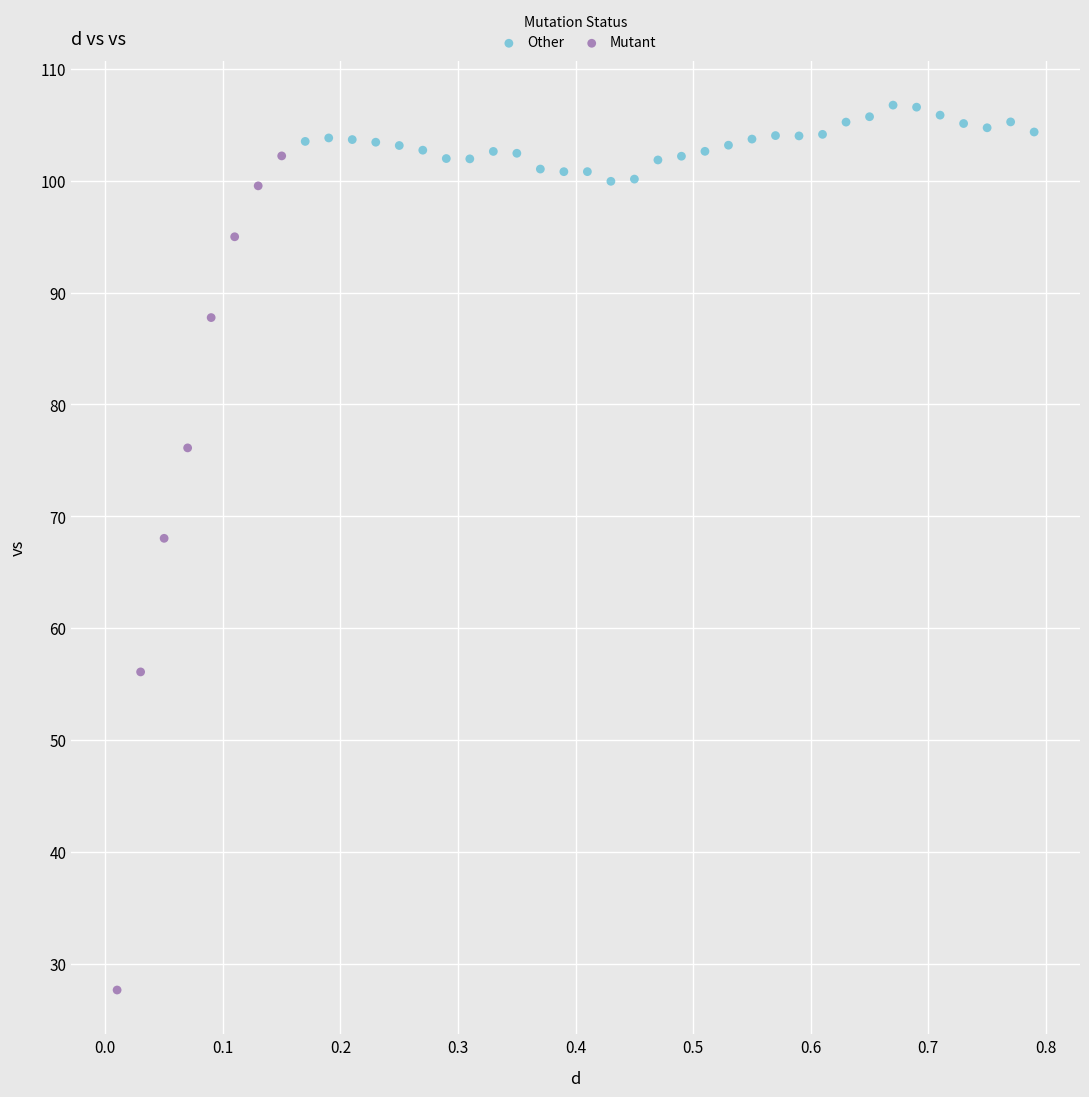

Which series contains the highest Y value?

Other